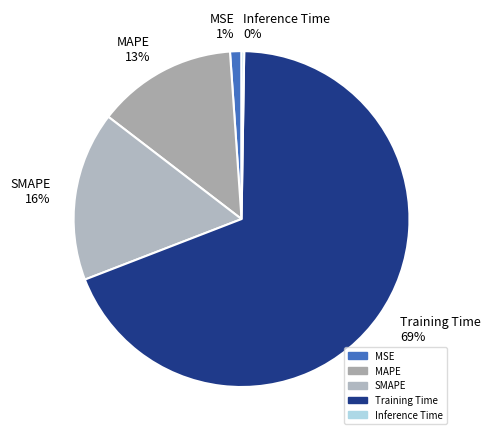

Which category has the biggest portion of the pie?

Training Time